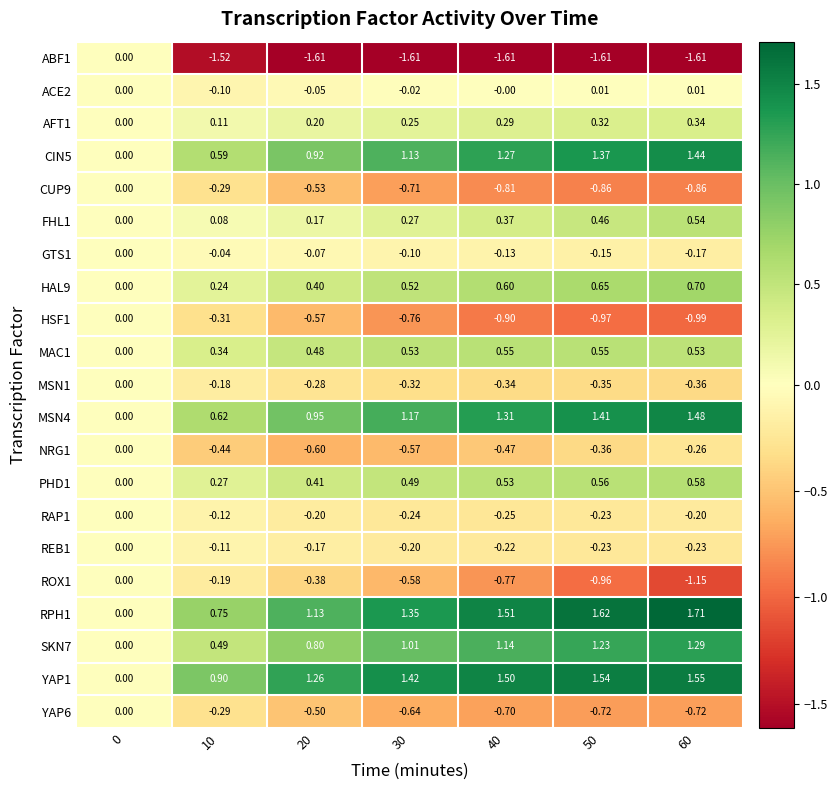

Is the value of YAP1 at 50 greater than the value of MSN1 at 50?

Yes